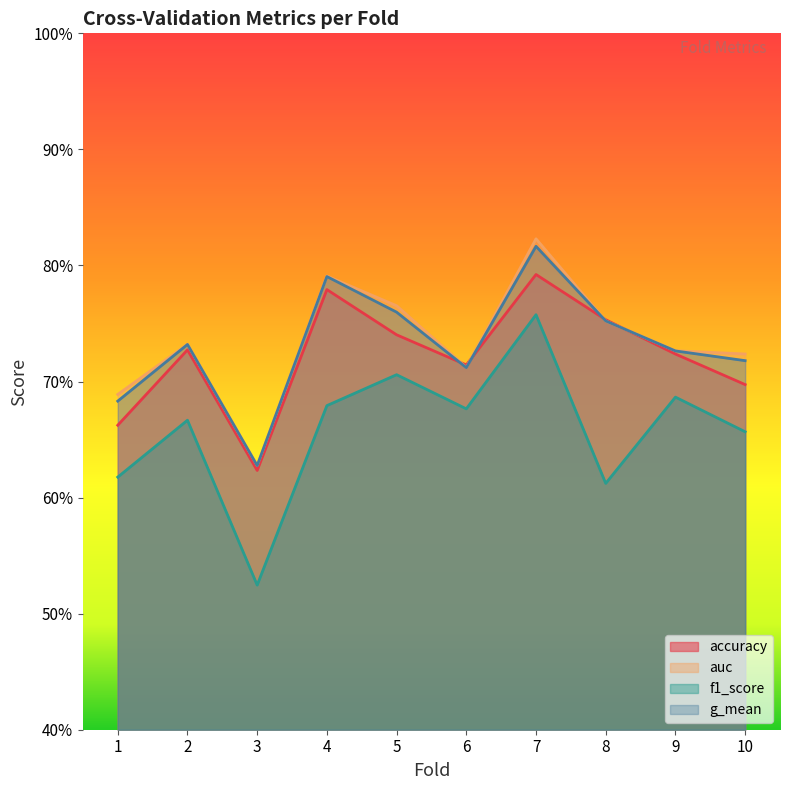

What is the total value across all series at 4?

3.0